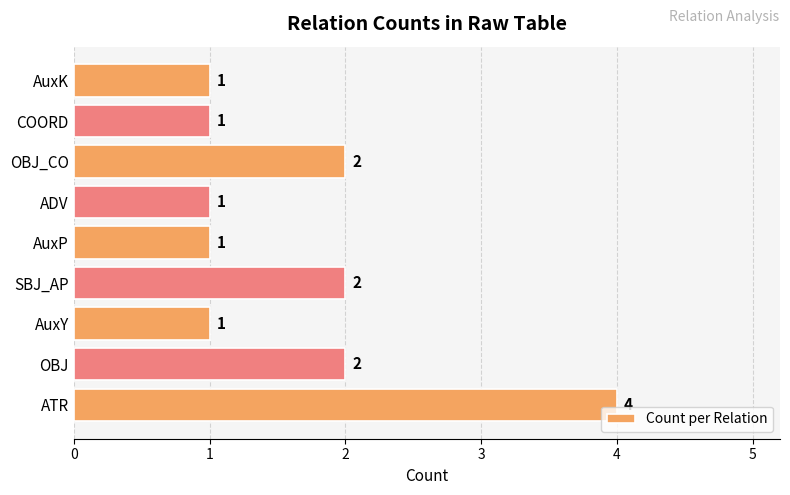

Reading bottom to top, what are all the values shown in this chart?

4	2	1	2	1	1	2	1	1